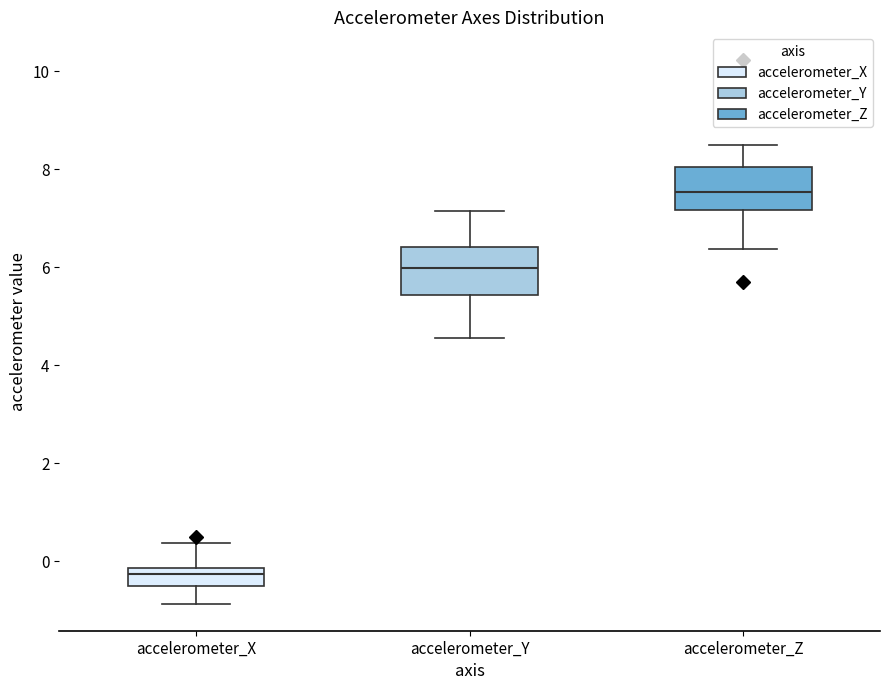

Which box's median line is the lowest?

accelerometer_X